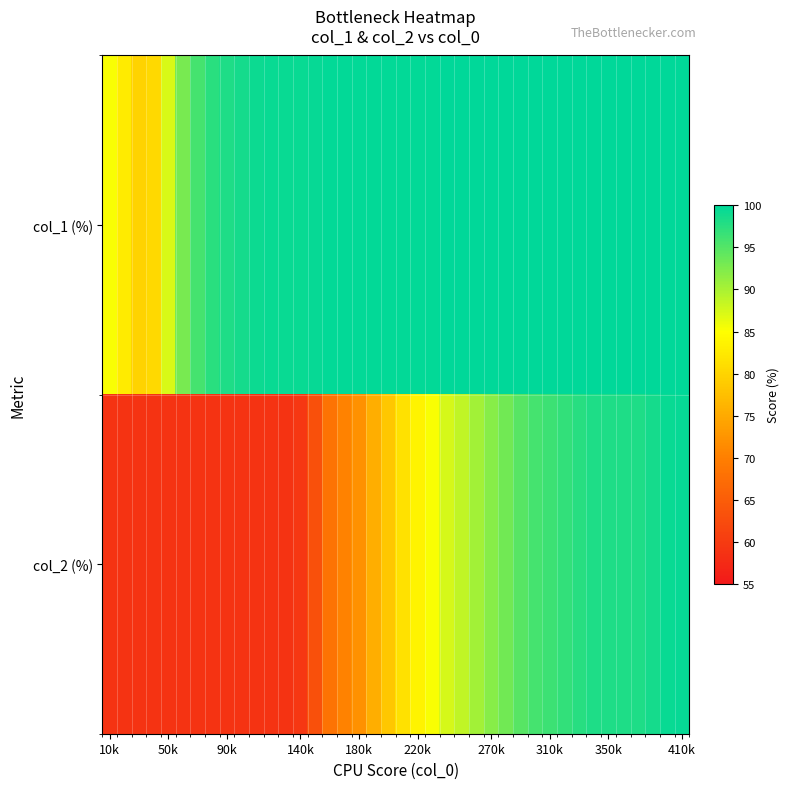

Rank the series by their average value, from lowest to highest.

col_2 (%), col_1 (%)